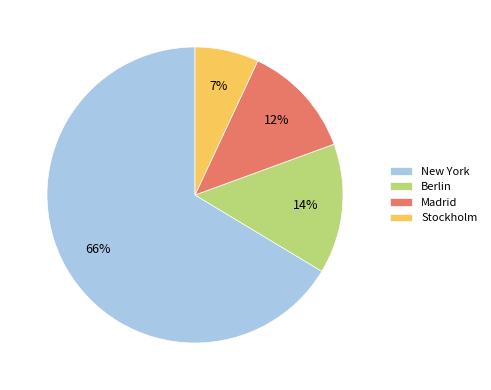

To the nearest percent, what is the average slice percentage?

25%